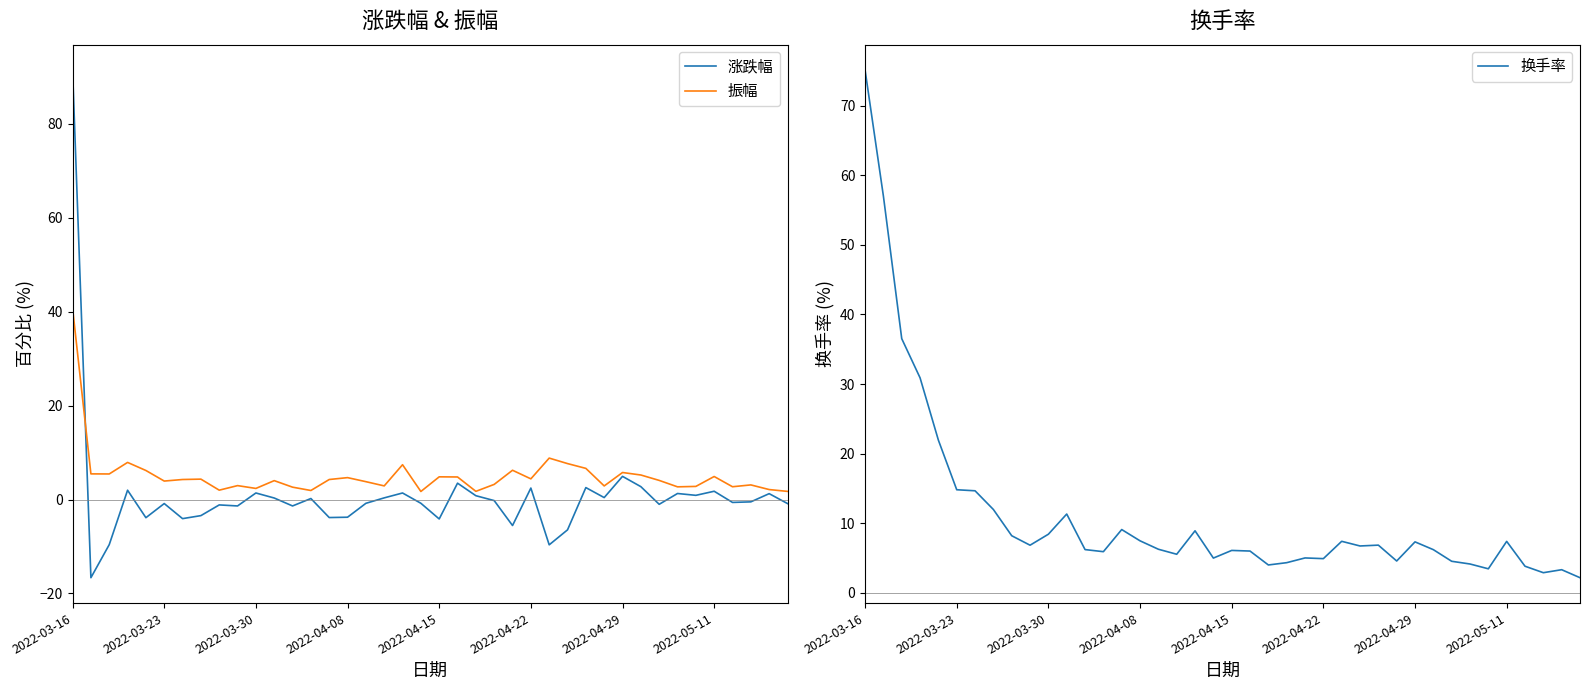

What is the minimum value for 涨跌幅?

-16.6